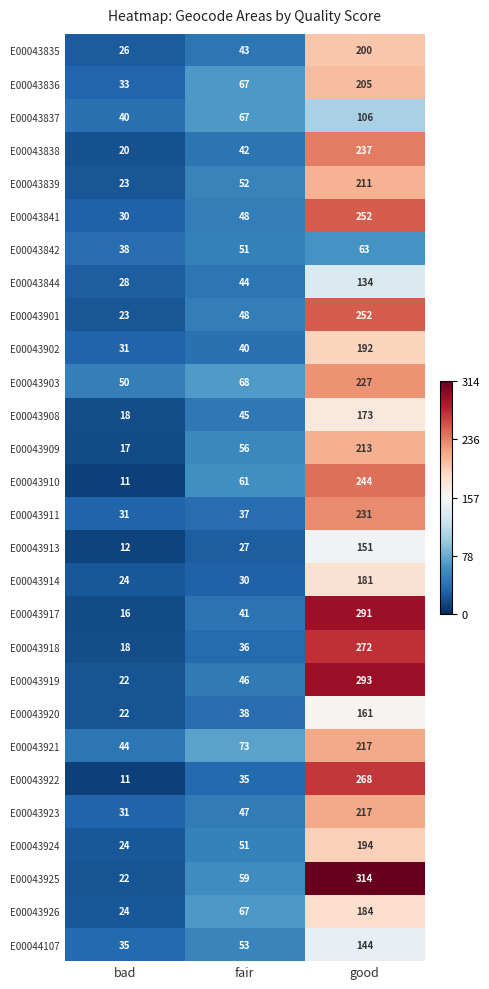

The E00043918 series shows 36 at fair. True or false?

True